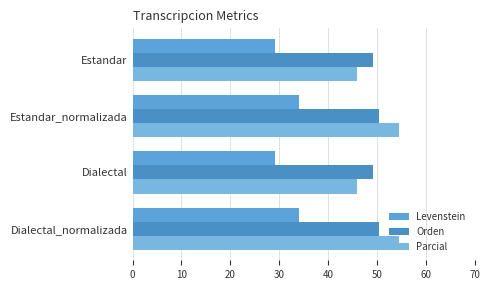

Count the number of data series in this chart.

3